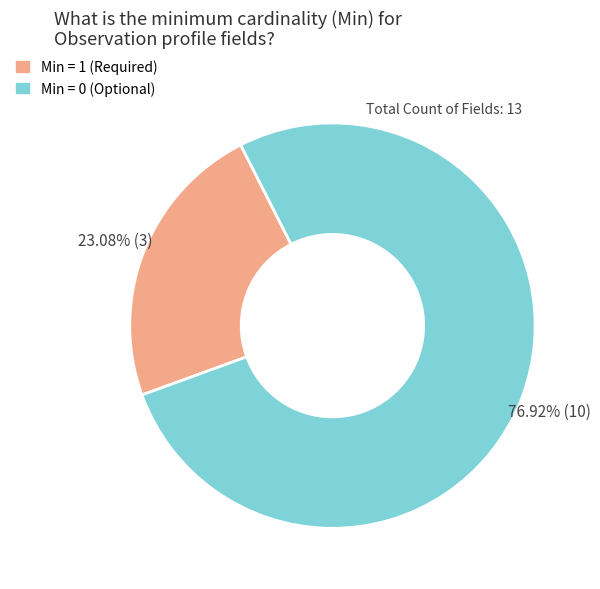

Is there any slice that represents more than half of the pie?

Yes